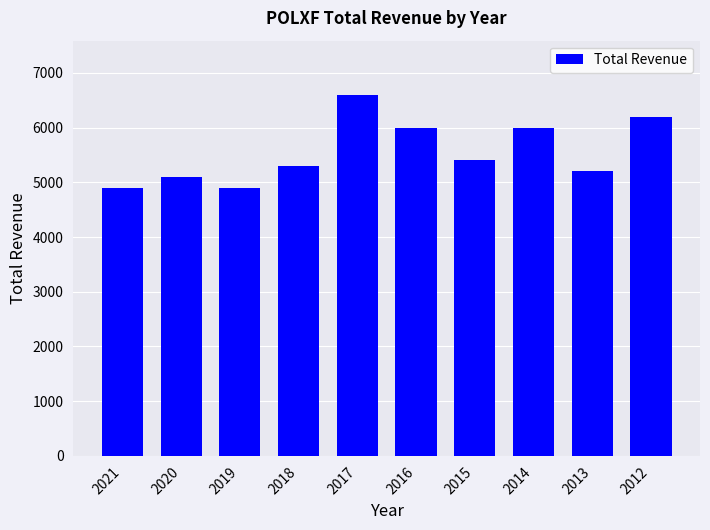

What is the change in value from 2019 to 2014?

+1100